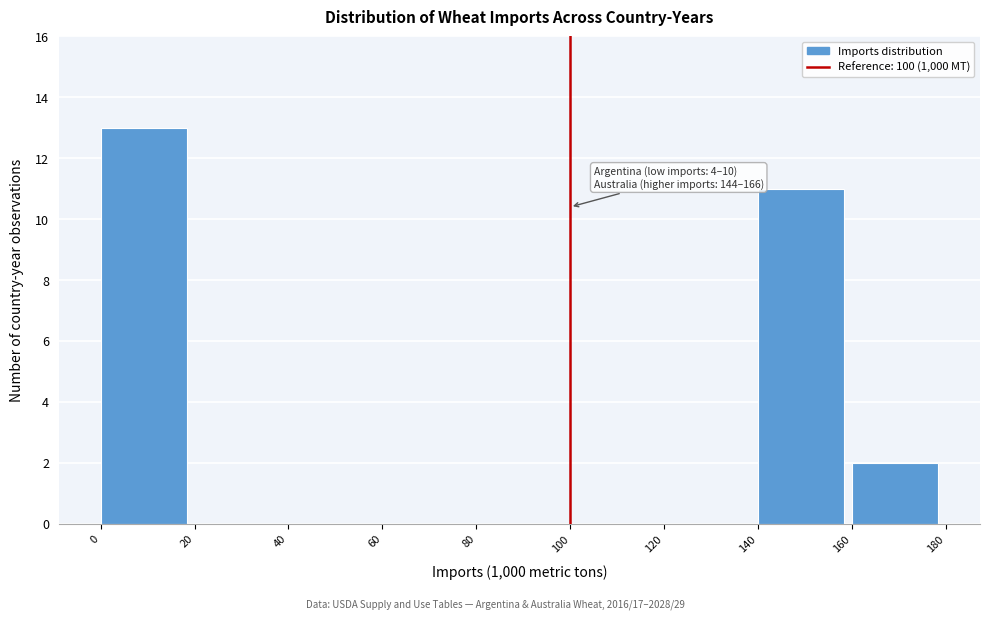

Over which range of the x-axis is the bar tallest?

0 to 20